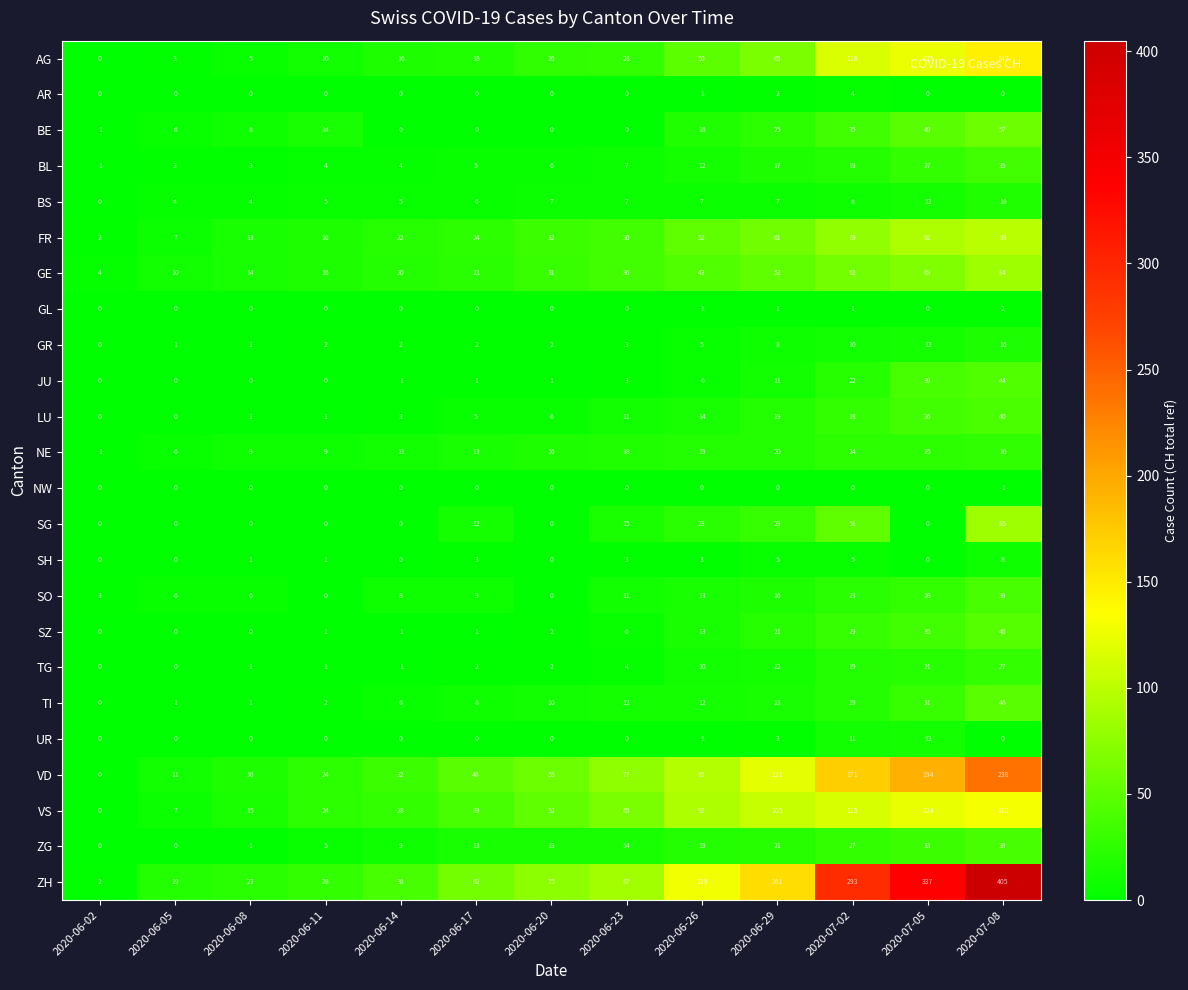

How many categories are shown in the chart?

13